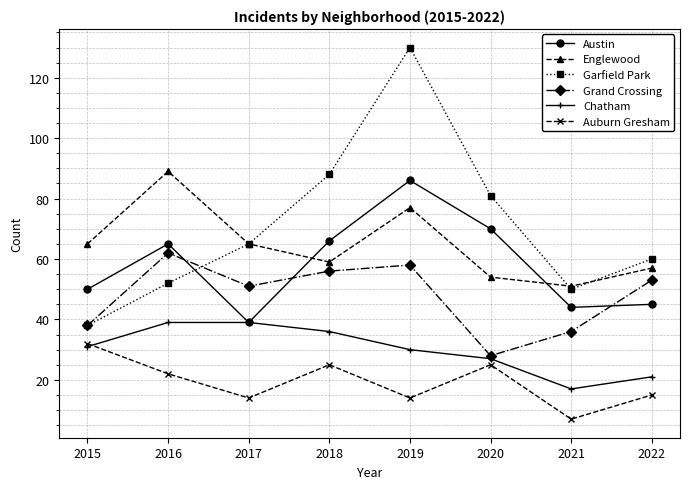

The Austin series shows 39 at 2017. True or false?

True